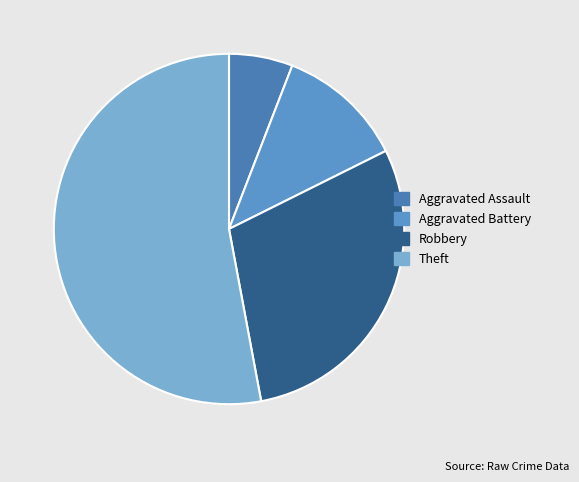

What is the ratio of the value at Aggravated Assault to the value at Aggravated Battery?

0.5